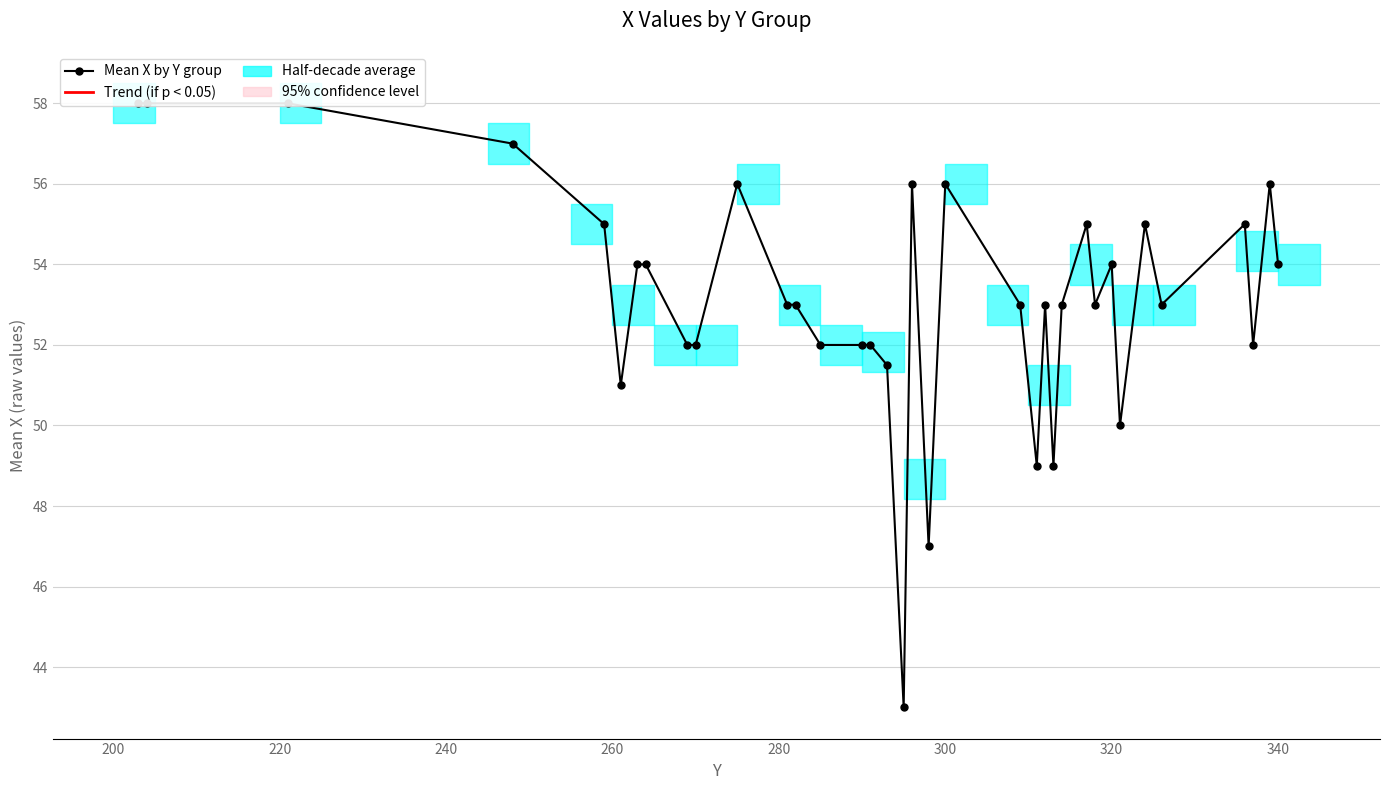

What is the greatest value displayed?

58.0